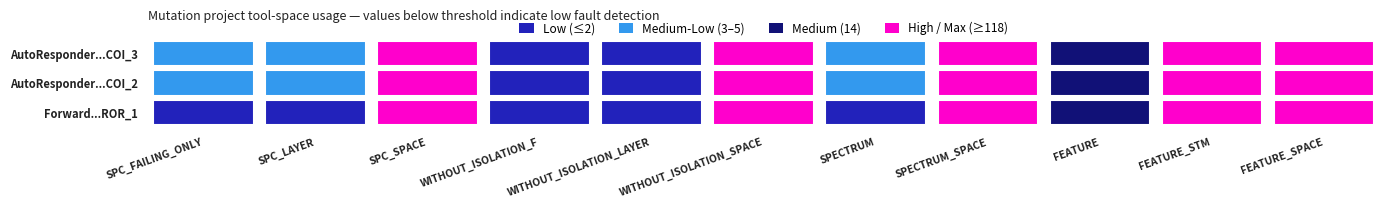

Is the value of AutoResponder.EmailSystem.Client.COI_3 at 4 greater than the value of AutoResponder.EmailSystem.Client.COI_2 at 6?

No